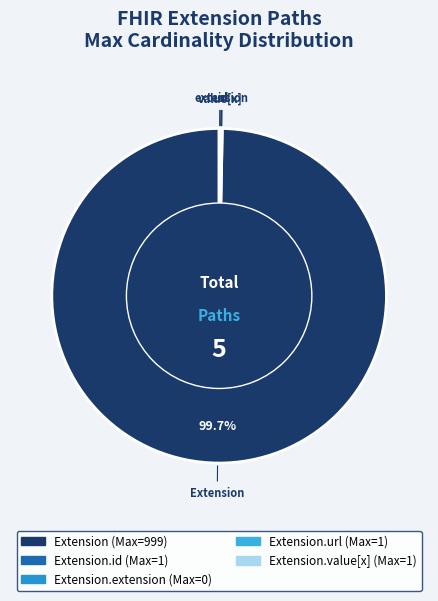

Which slice is the smallest?

Extension.extension